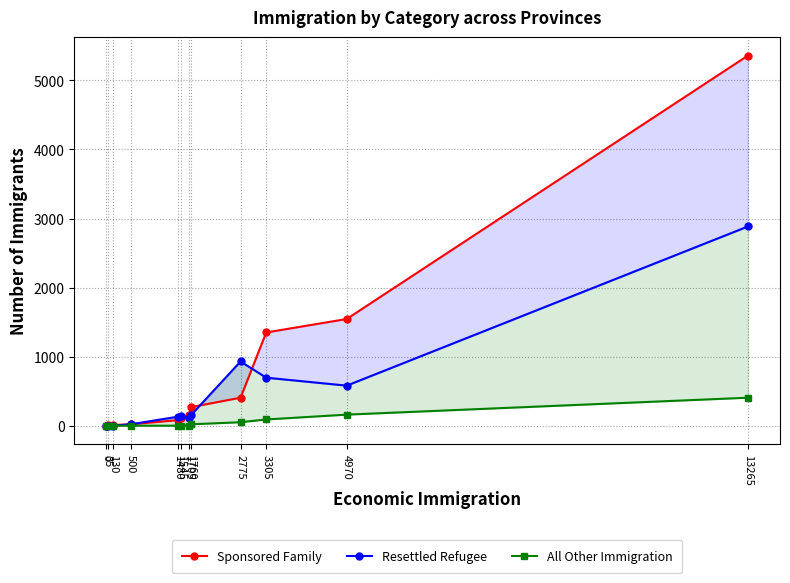

True or false: Sponsored Family and All Other Immigration intersect in this chart.

False